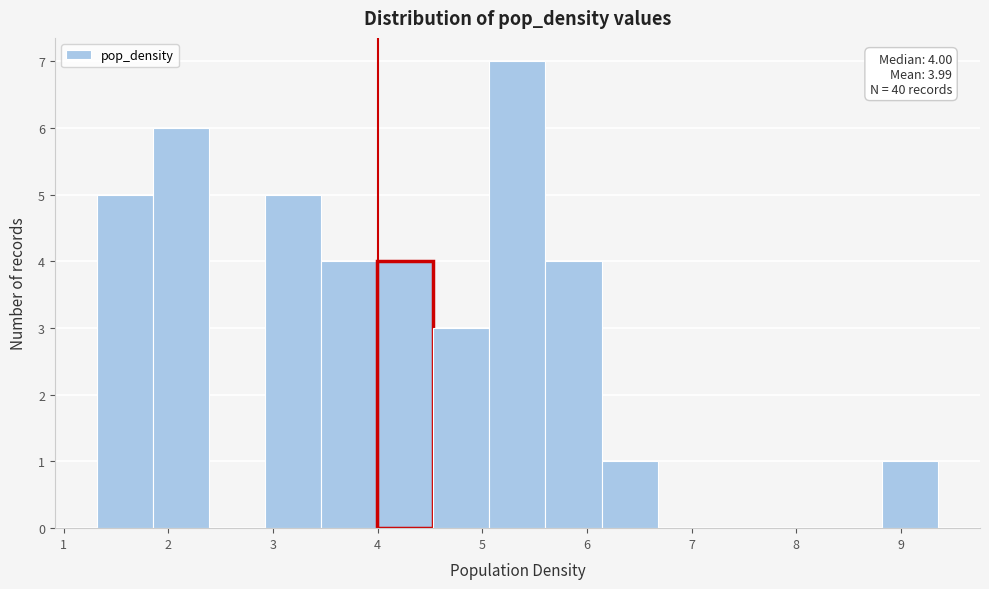

Which range on the x-axis has the tallest bar?

5.1 to 5.6